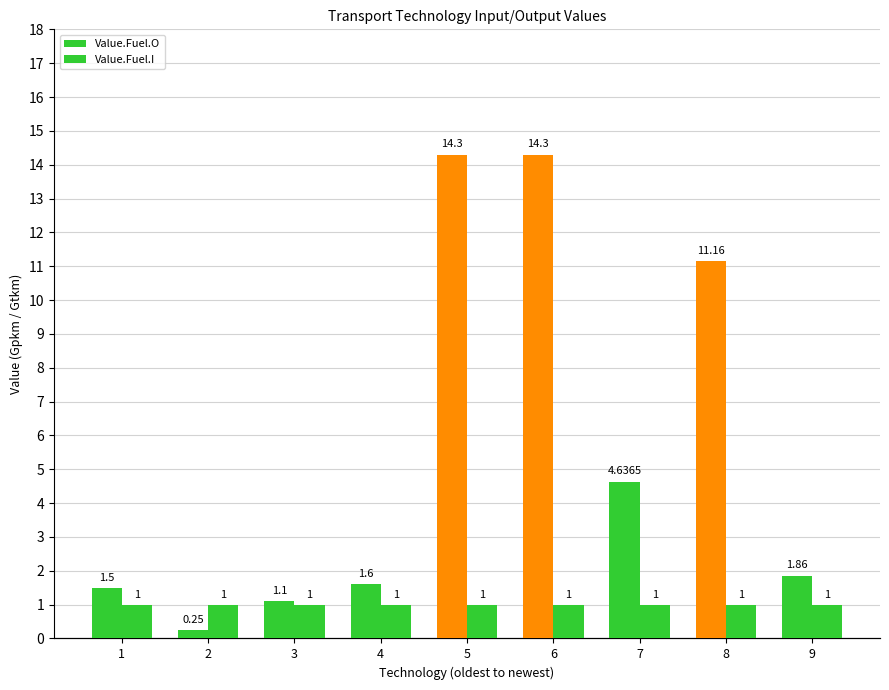

How many data points does each series have?

9